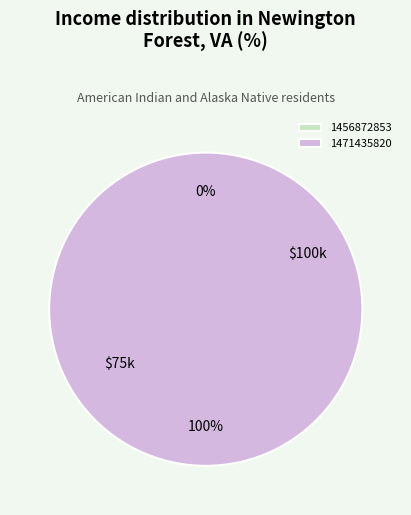

True or false: 1471435820 accounts for 100% of the total.

True